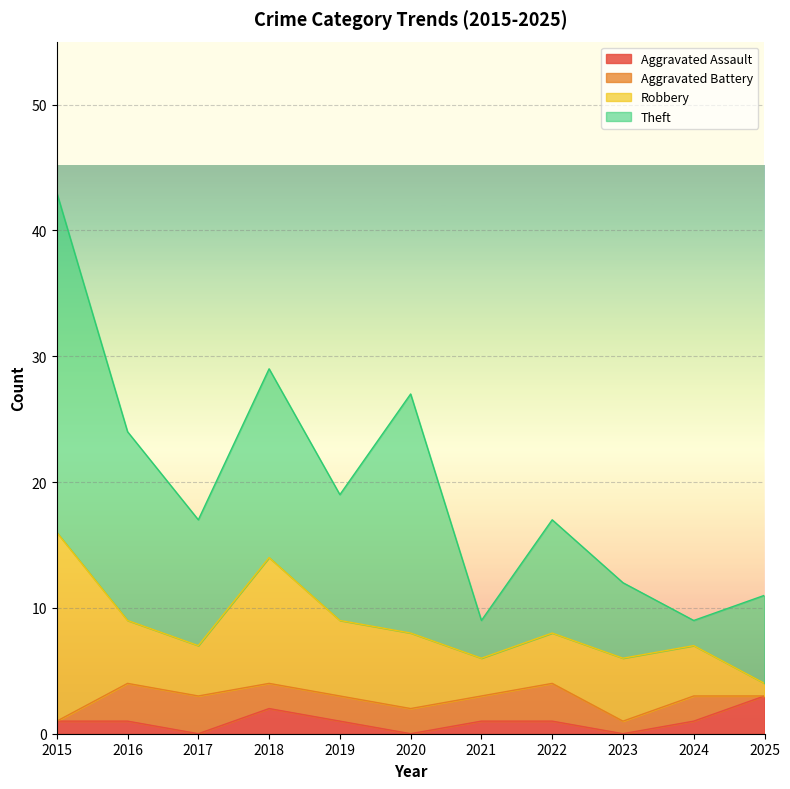

Which category has the lowest value in the Aggravated Battery series?

2015